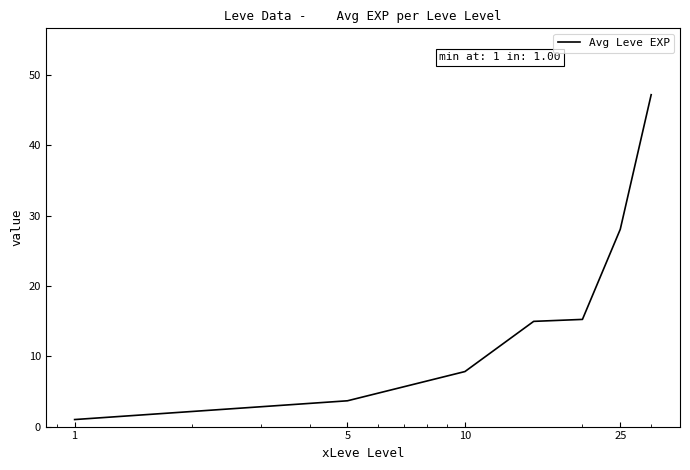

True or false: the data has more than 1 interior local peaks.

False